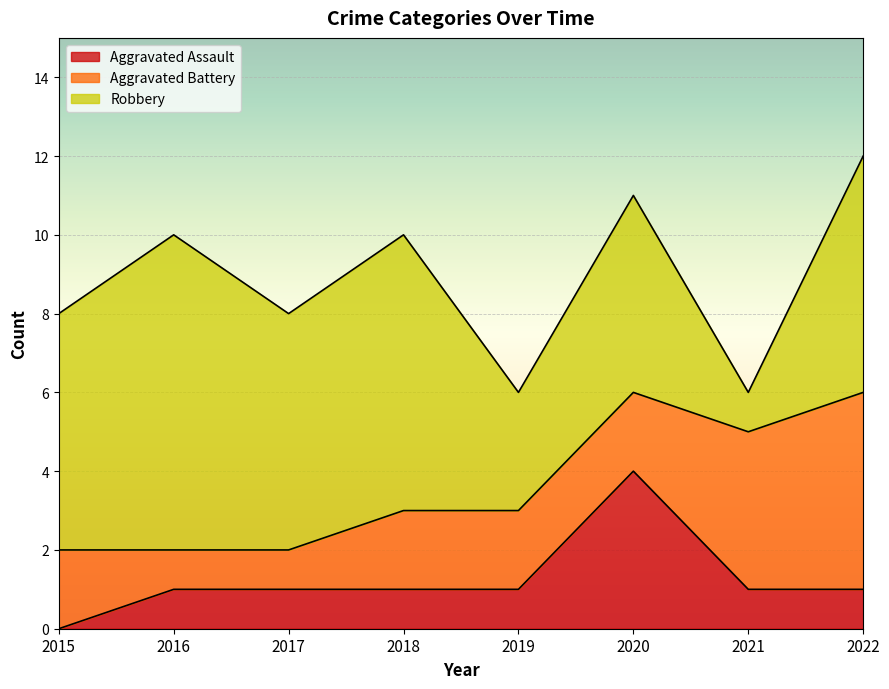

List the series in order of their overall mean, highest first.

Robbery, Aggravated Battery, Aggravated Assault